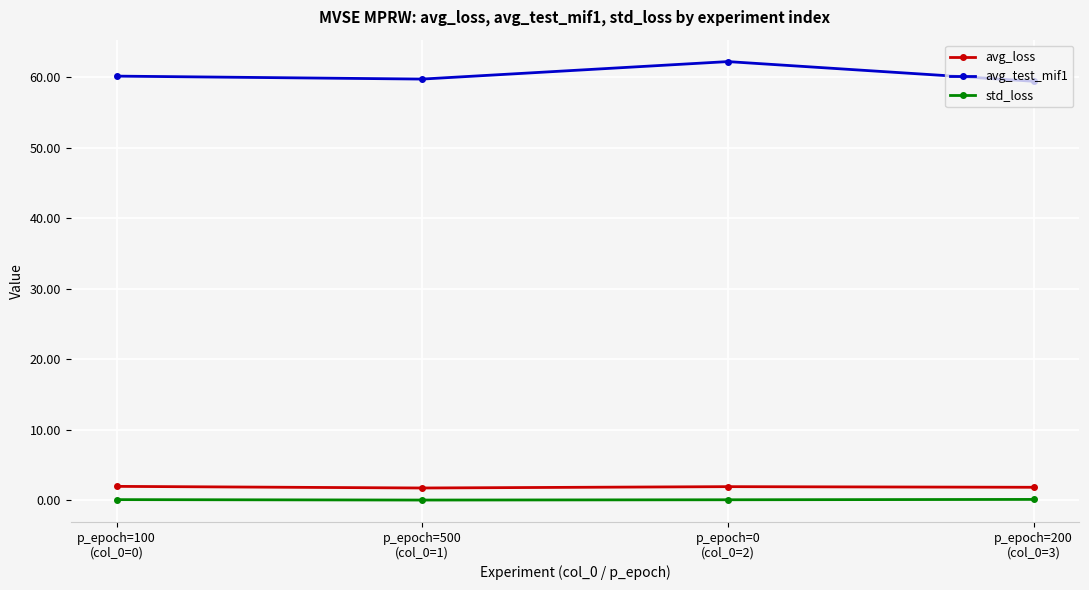

True or false: avg_loss and std_loss intersect in this chart.

False